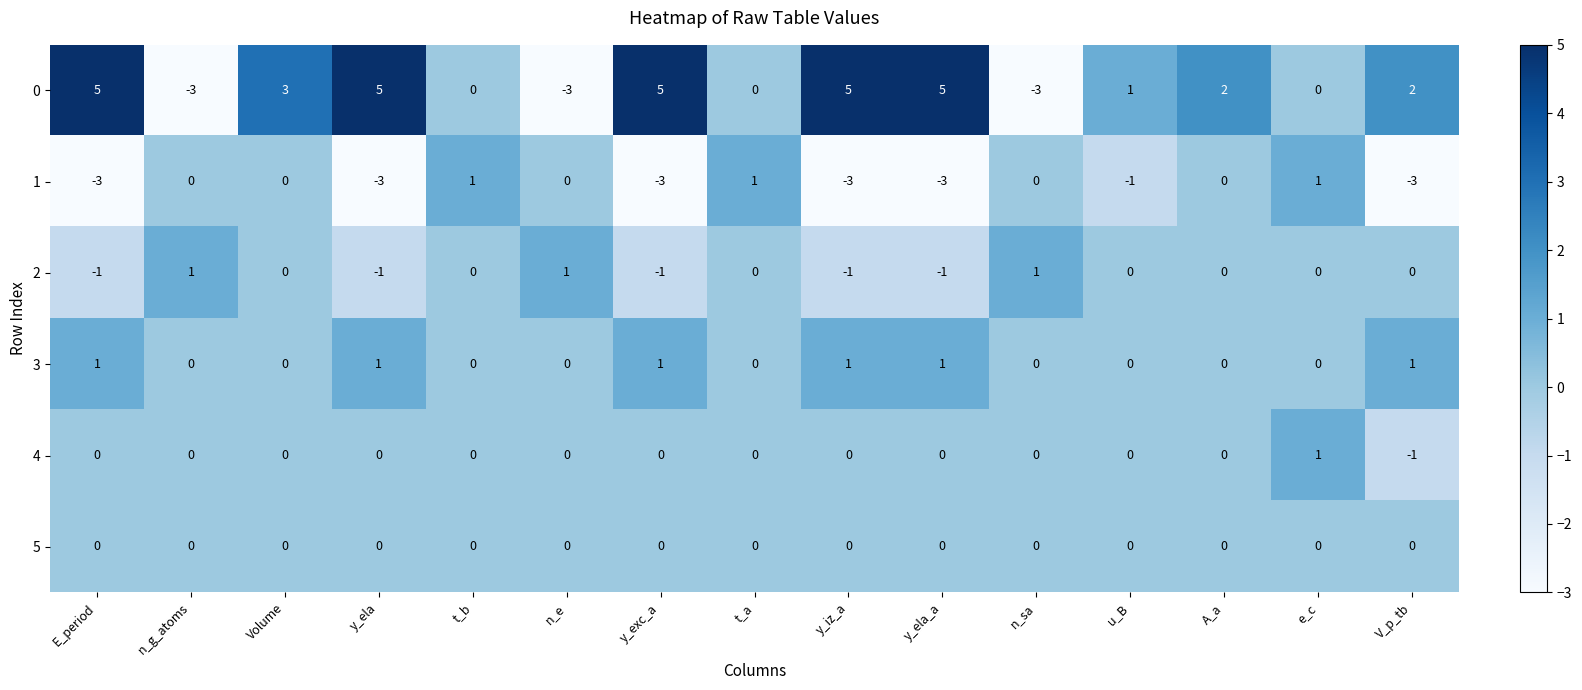

The 0 series shows -1 at n_sa. True or false?

False